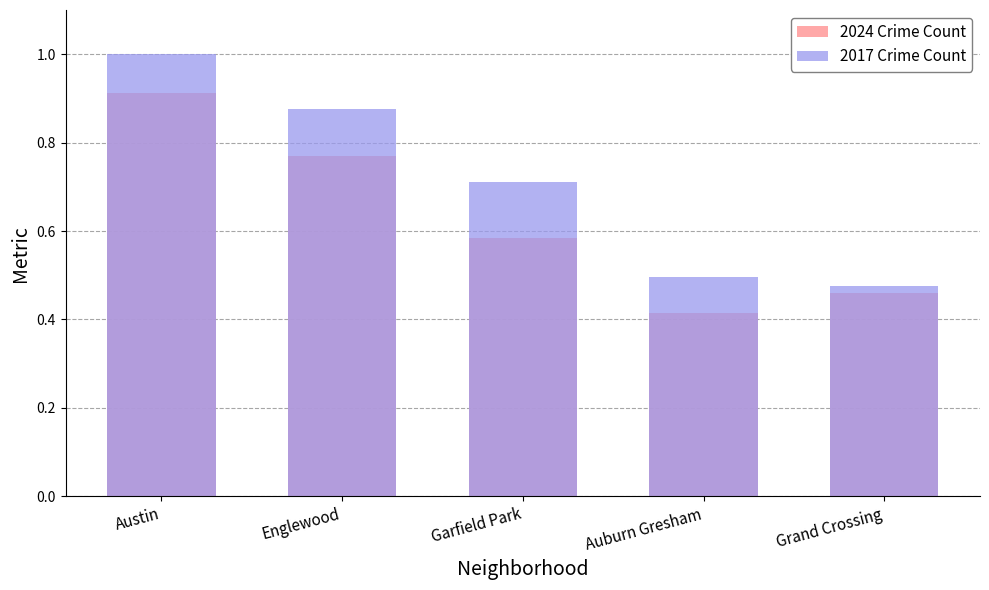

Between Austin and Auburn Gresham, which is larger?

Austin